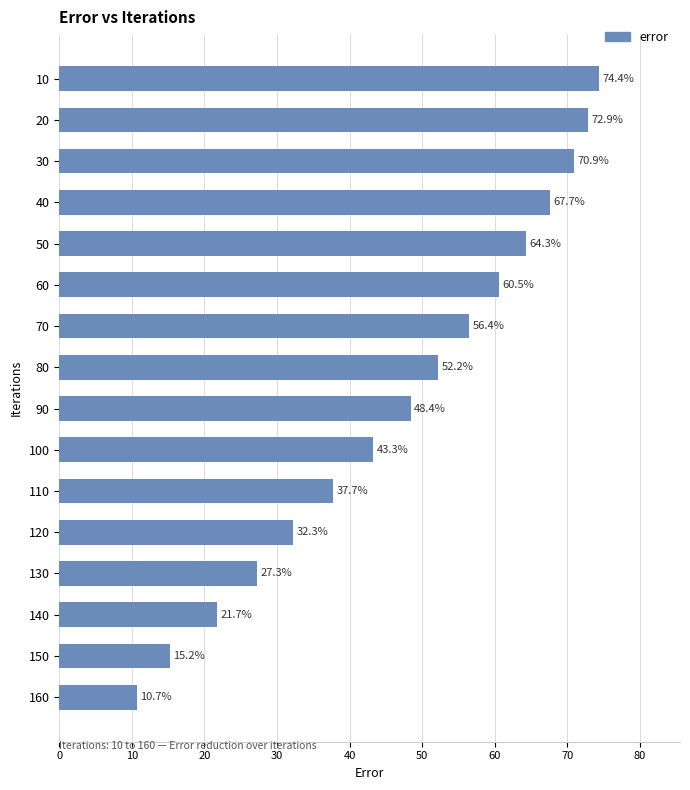

How many distinct data groups are displayed?

1